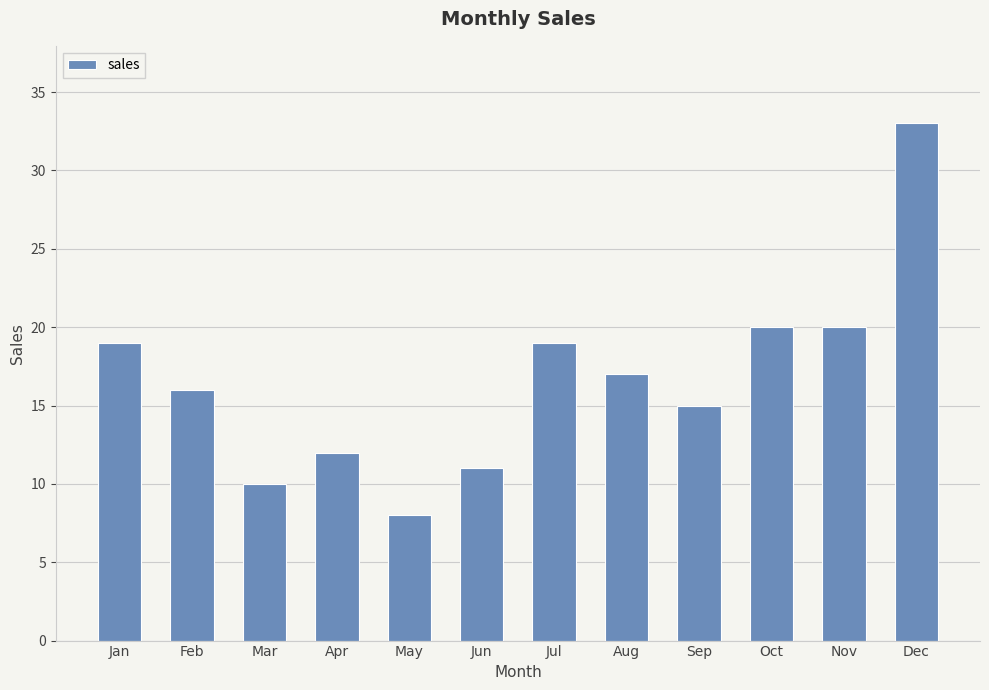

At which category does the chart reach its minimum across all series?

May